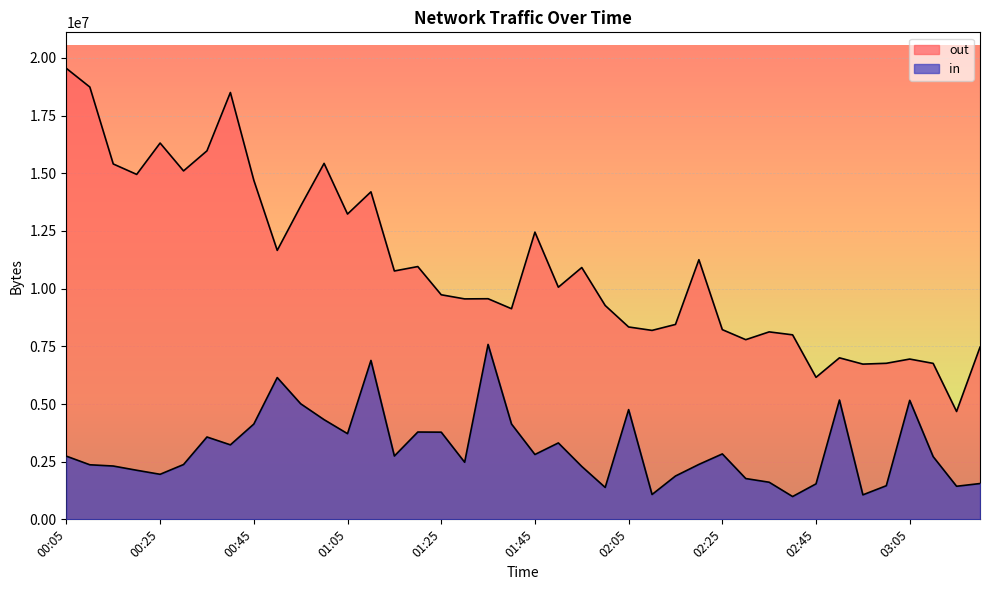

What is the highest value of the in series?

7582528